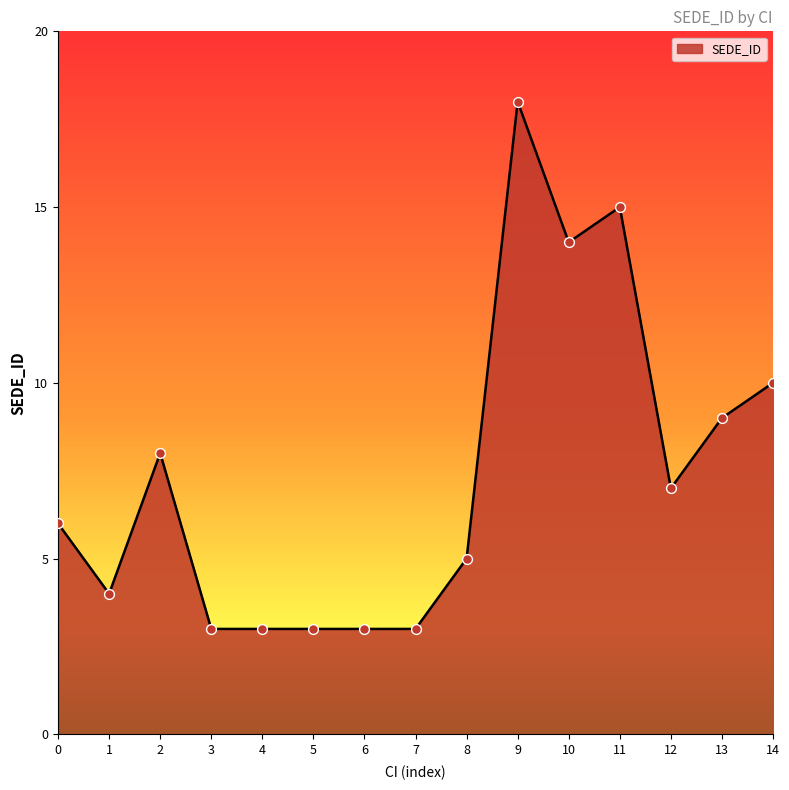

Approximately how many times larger is the value at 1 compared to 0?

0.7